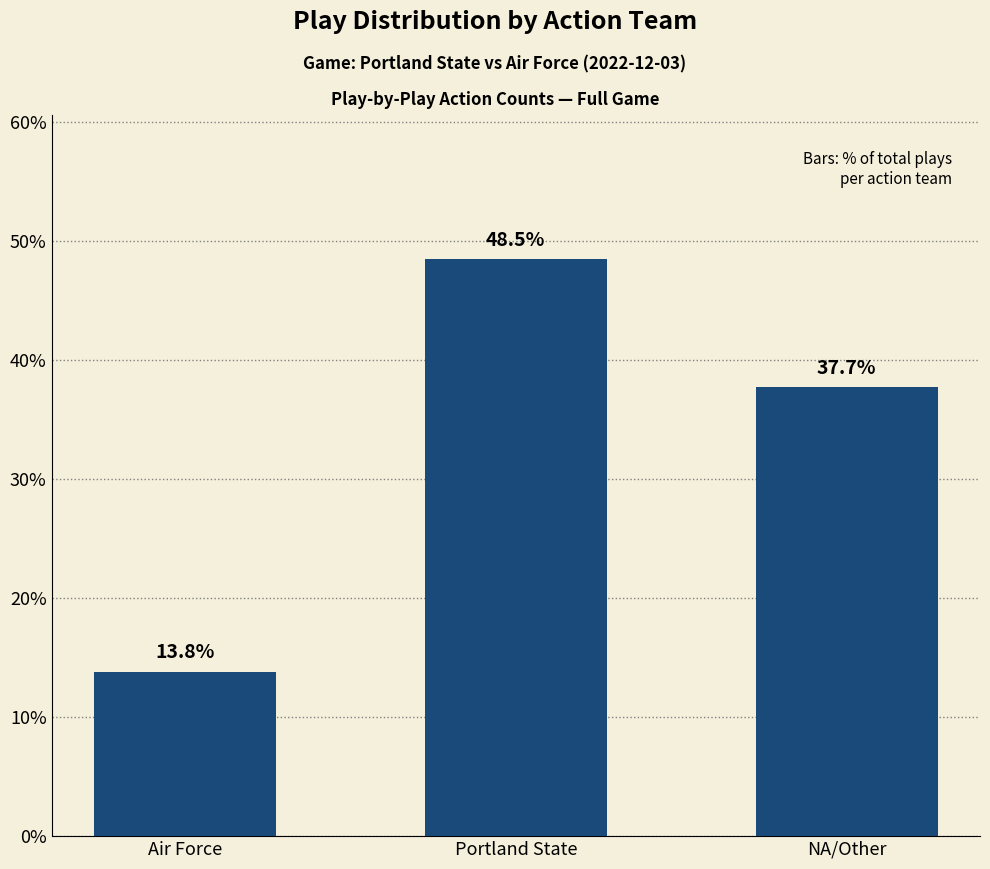

Are the bars horizontal?

No